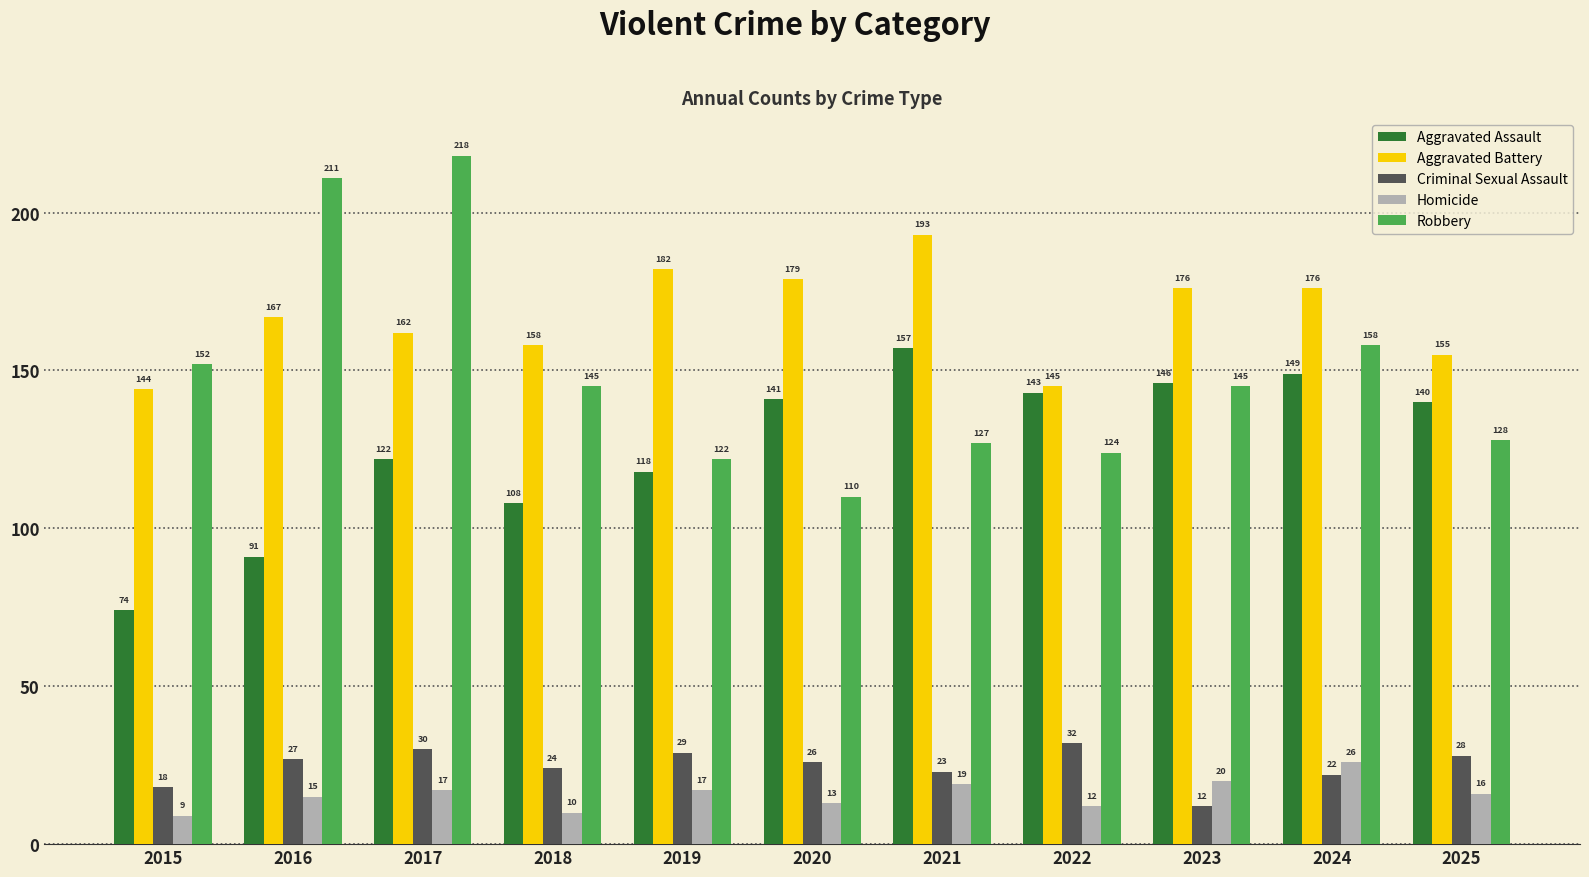

What is the difference between the Aggravated Battery values at 2024 and 2021?

17